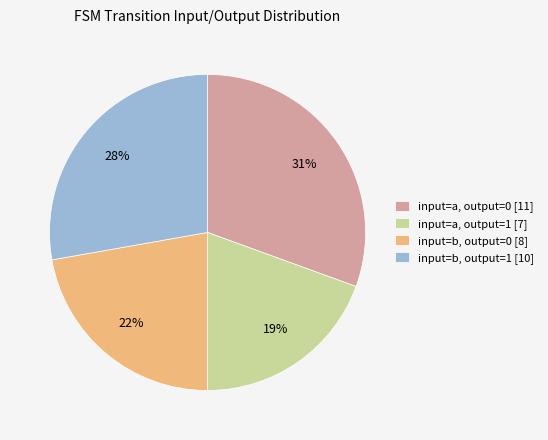

How many segments does this pie chart have?

4